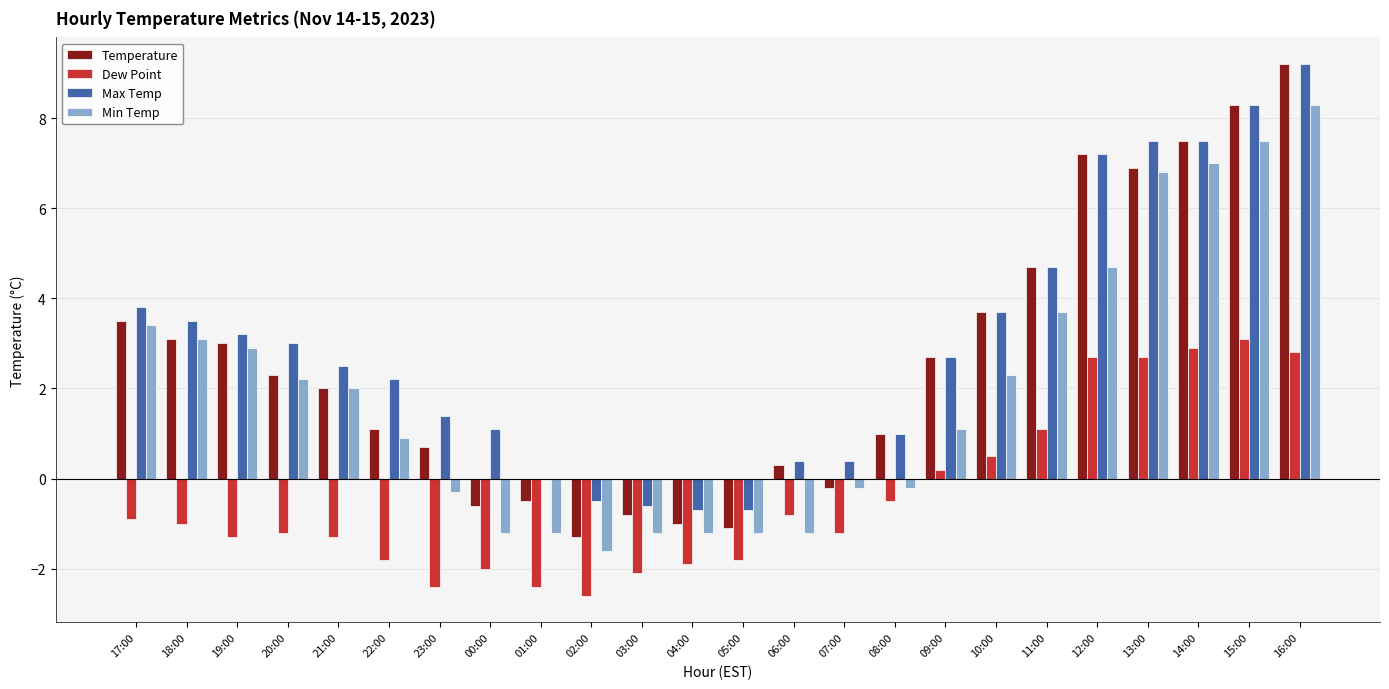

How many data points in Max Temp are above 2?

14